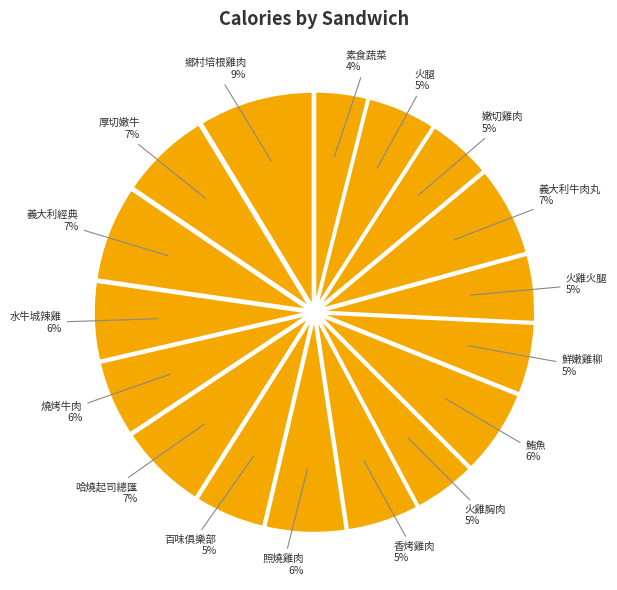

Which category has the biggest portion of the pie?

鄉村培根雞肉